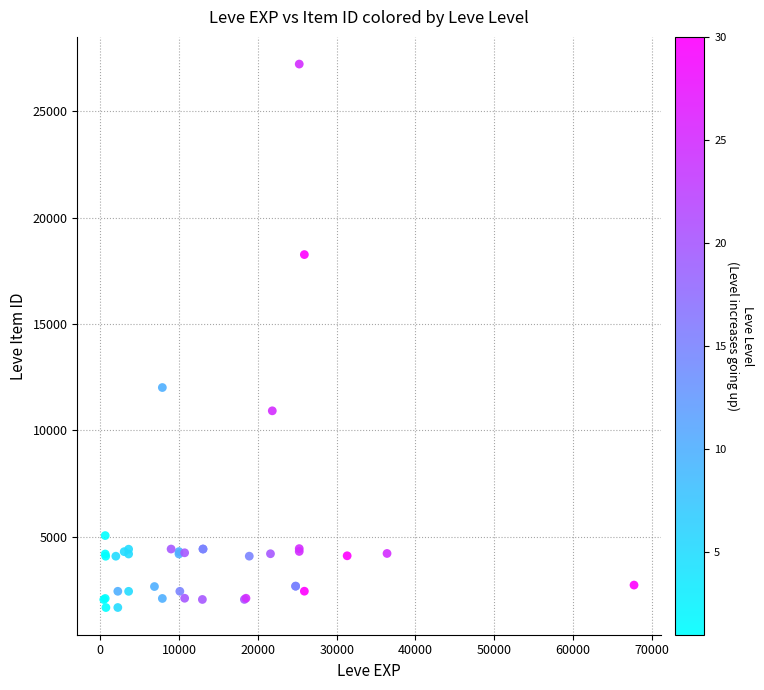

What Y value in the scatter plot is closest to 14448?

12018